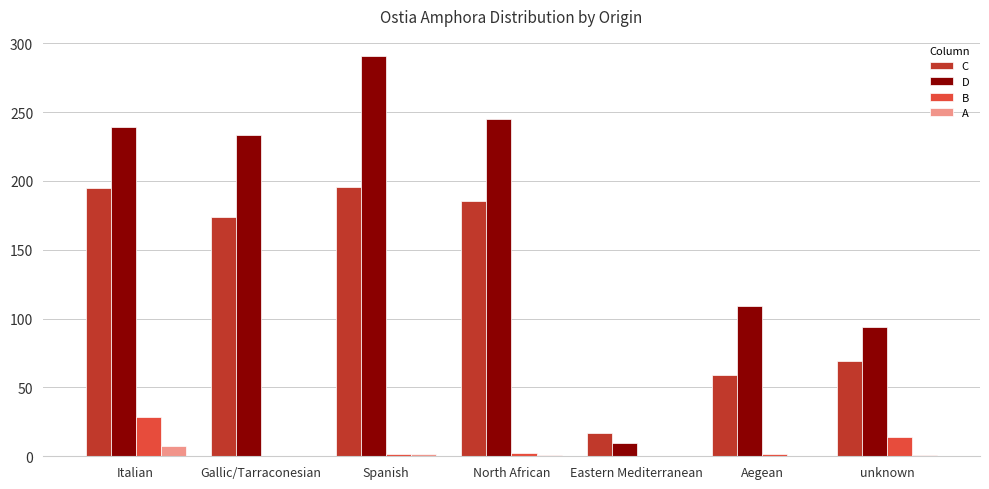

What are all the series names shown in the legend?

C, D, B, A